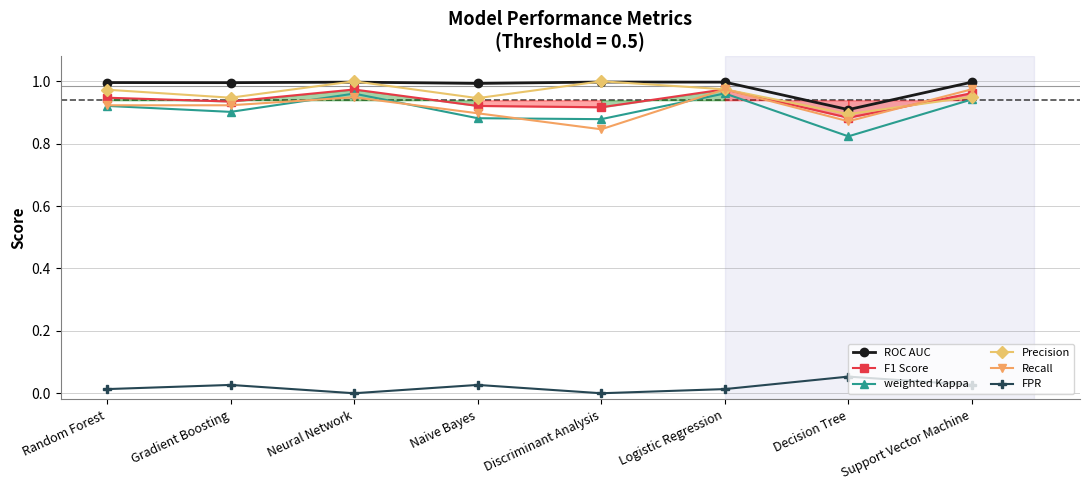

At how many categories does at least one series exceed 0?

8